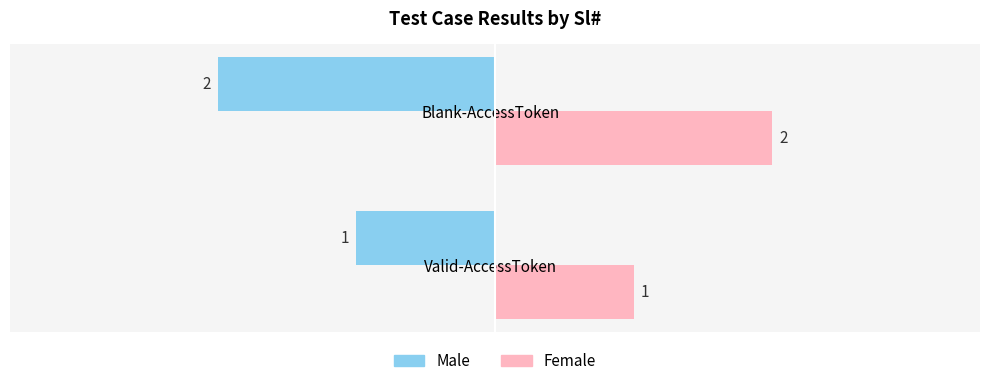

Rank the series by their maximum value, from highest to lowest.

Female, Male